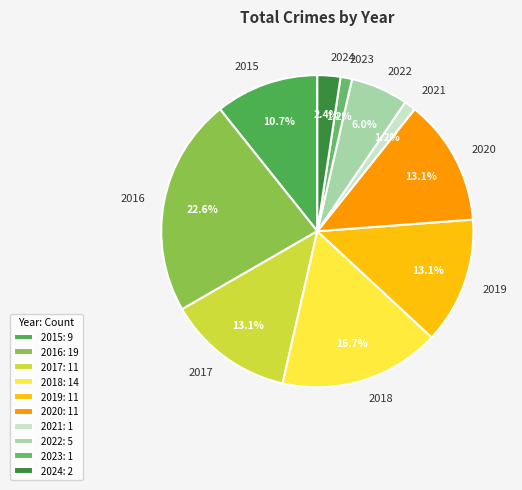

To the nearest percent, what is the difference between the 2017 and 2024 slice percentages?

11%